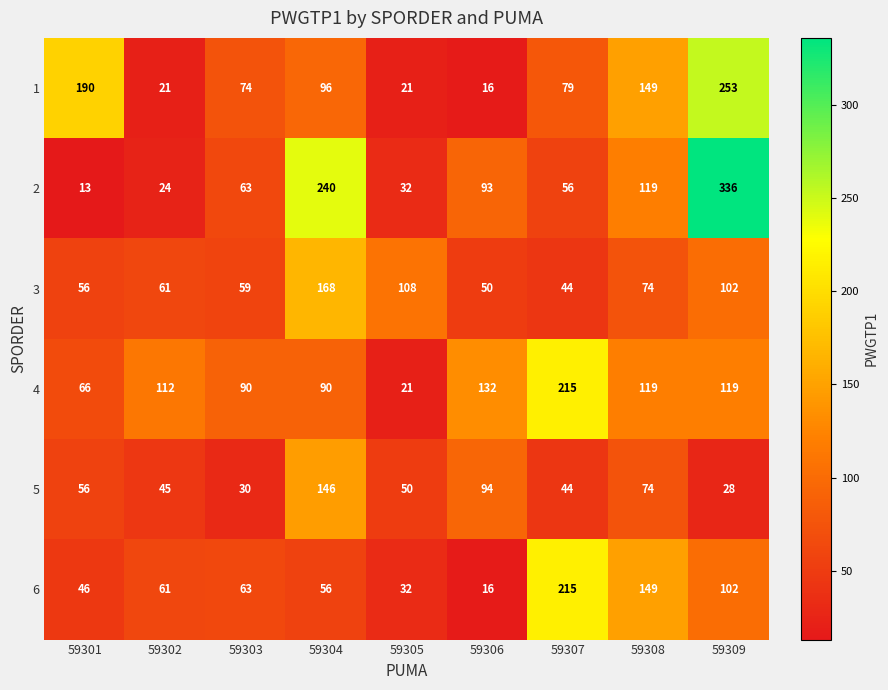

At which category is the sum across all series the highest?

59309